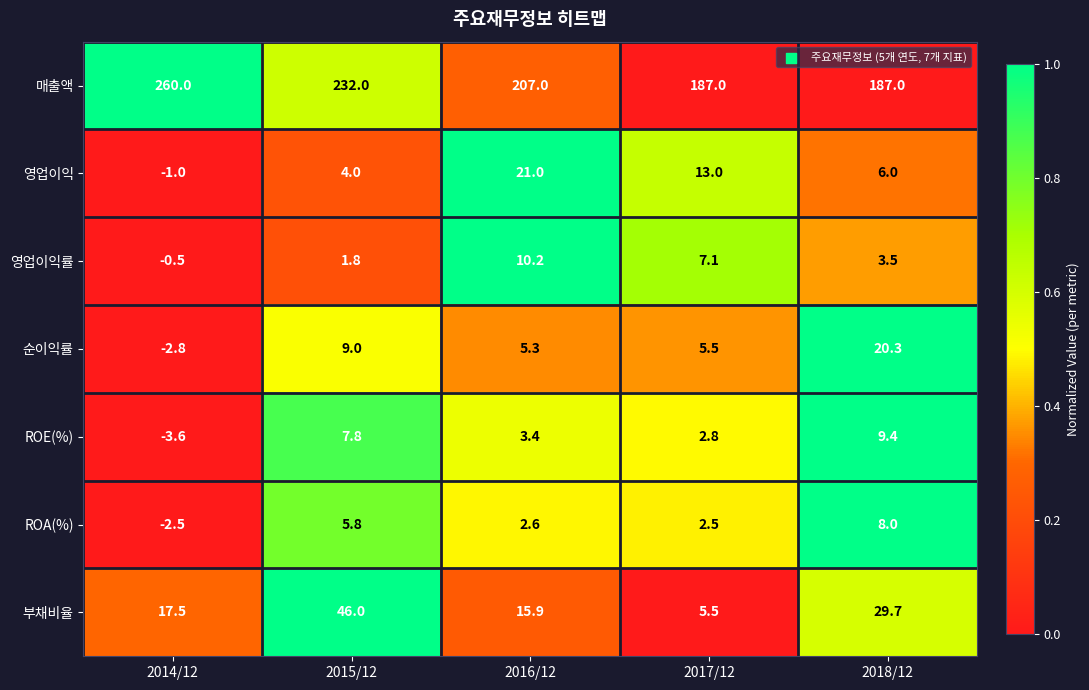

Read the 순이익률 value at 2016/12.

5.3